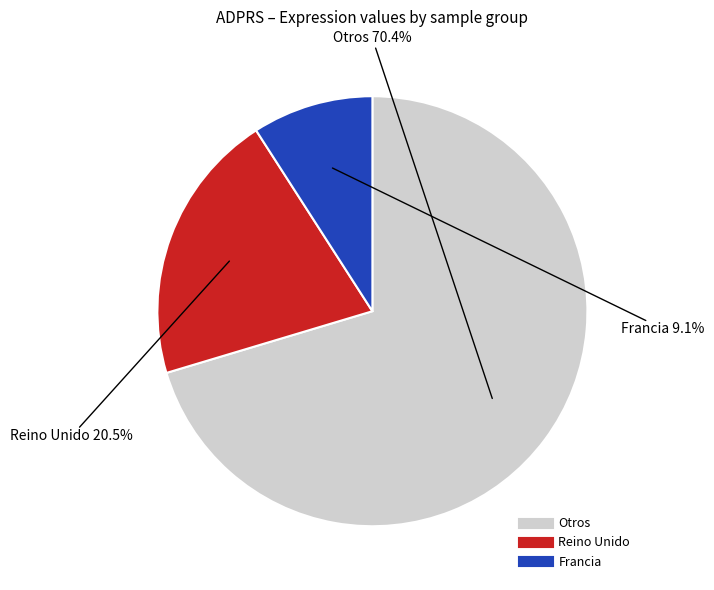

Is there a majority slice in this chart?

Yes